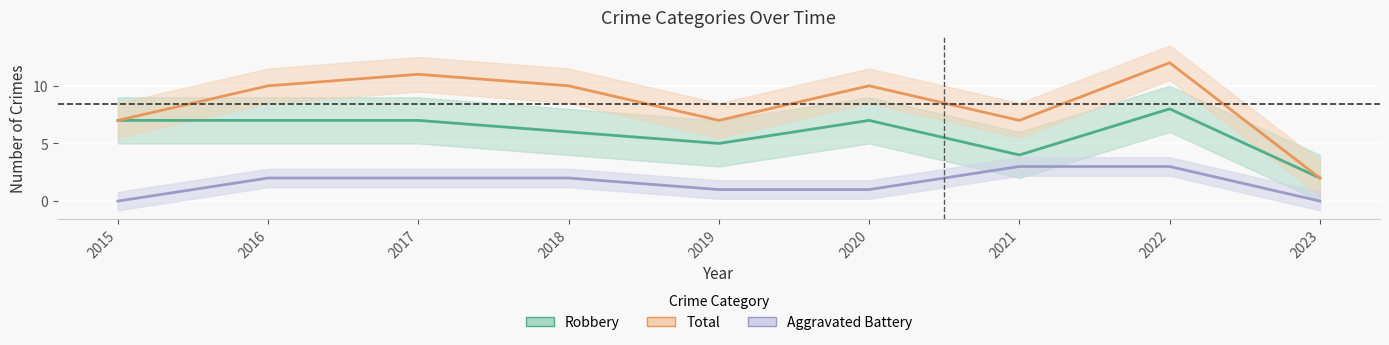

At how many categories does at least one series exceed 1?

9